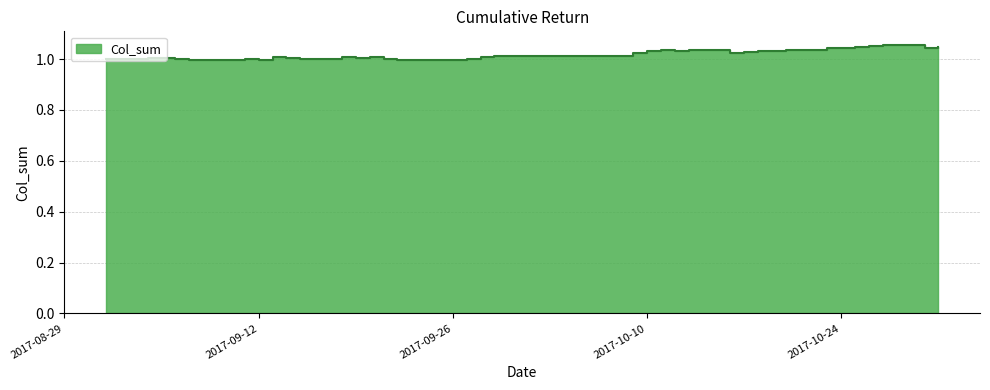

Which label corresponds to the largest value in the chart?

2017-10-27